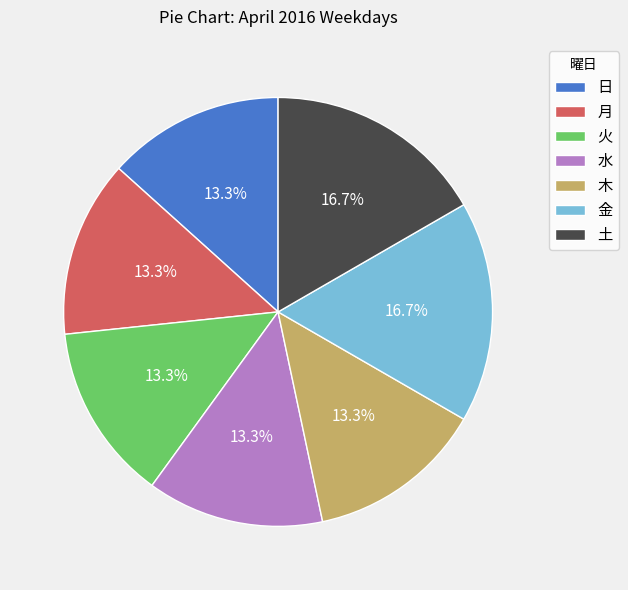

Is 金 the majority of the pie?

No